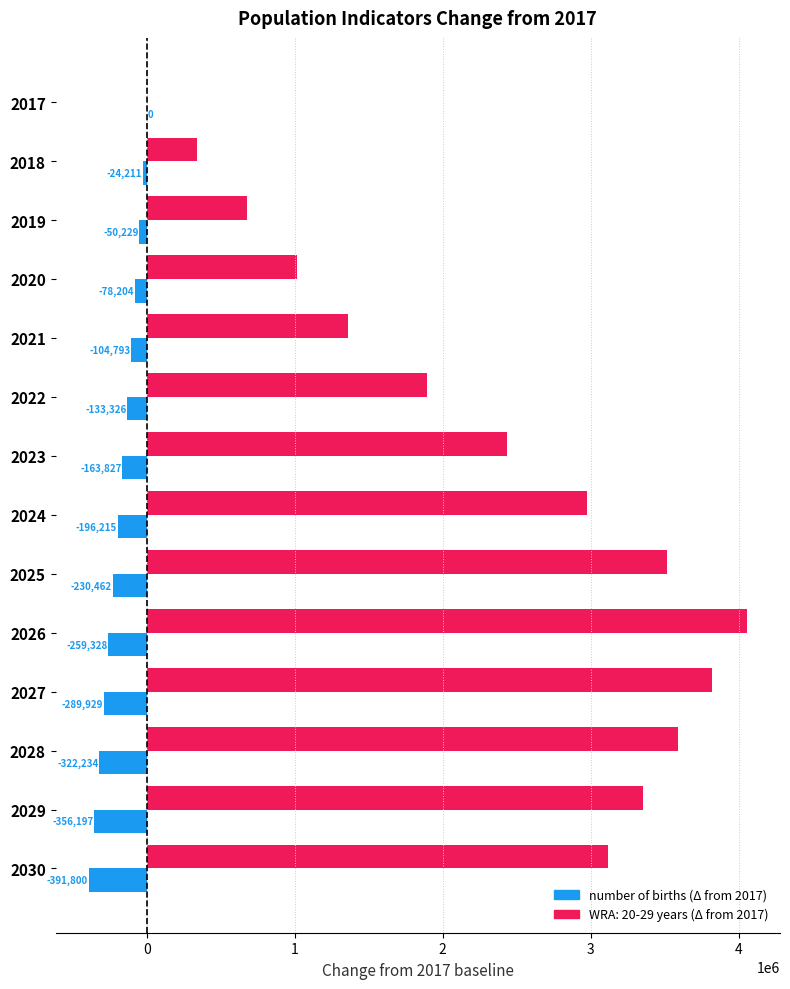

How many distinct data groups are displayed?

2